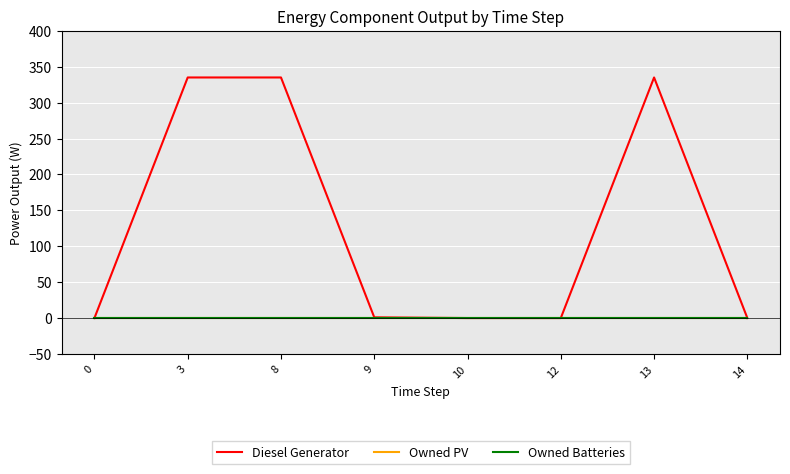

Does the chart display data point markers on the line(s)?

No